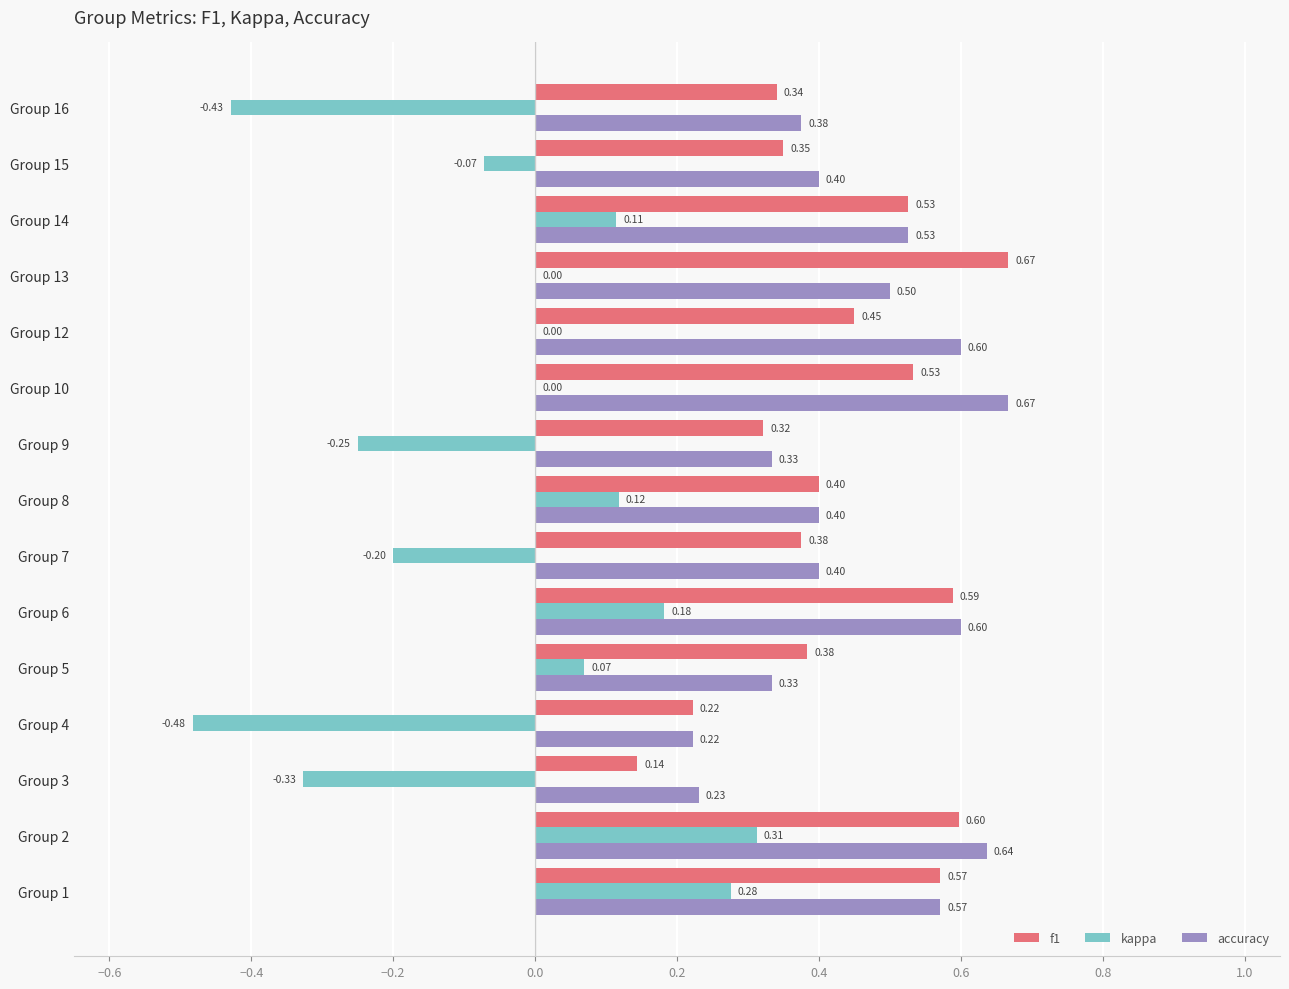

At which category is the sum across all series the highest?

Group 2